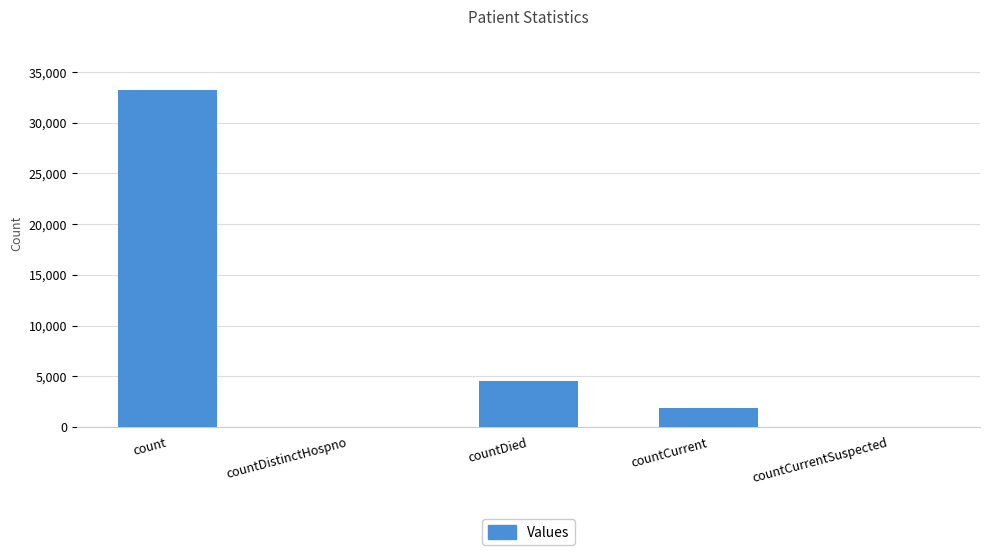

Which has a higher value, countDied or countCurrentSuspected?

countDied